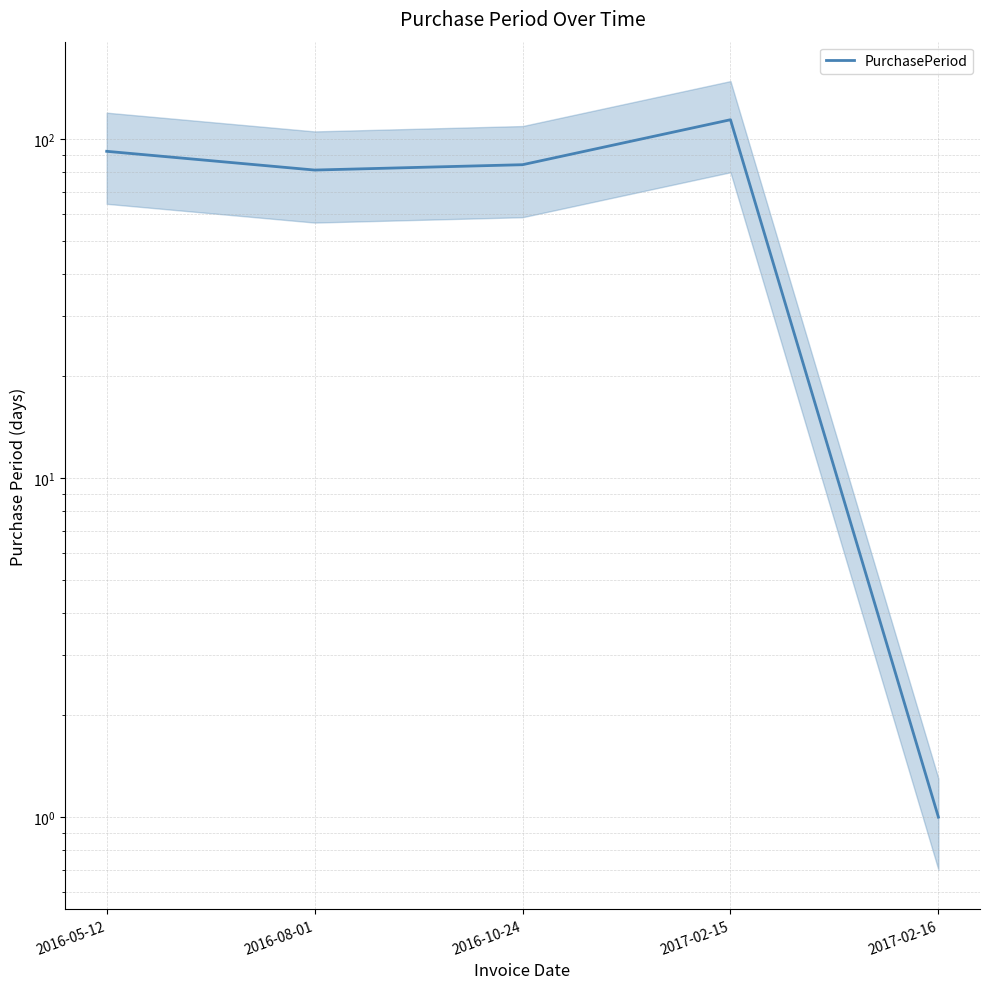

At which category does the data reach its first local peak?

2017-02-15